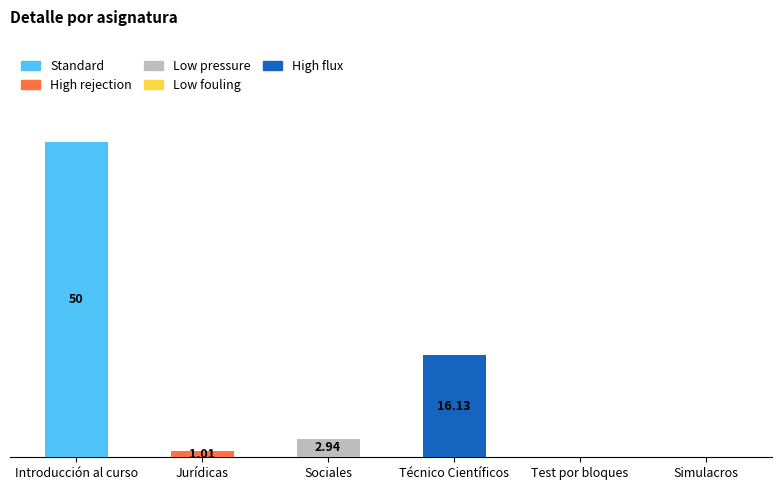

Are the bars horizontal?

No